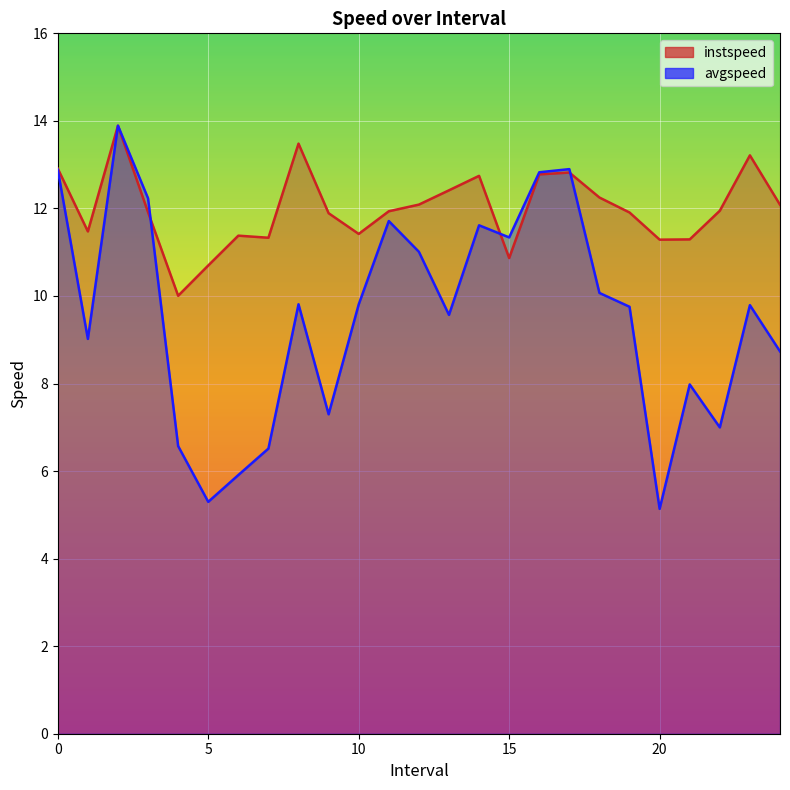

What is the total value across all series at 18.0?

22.3